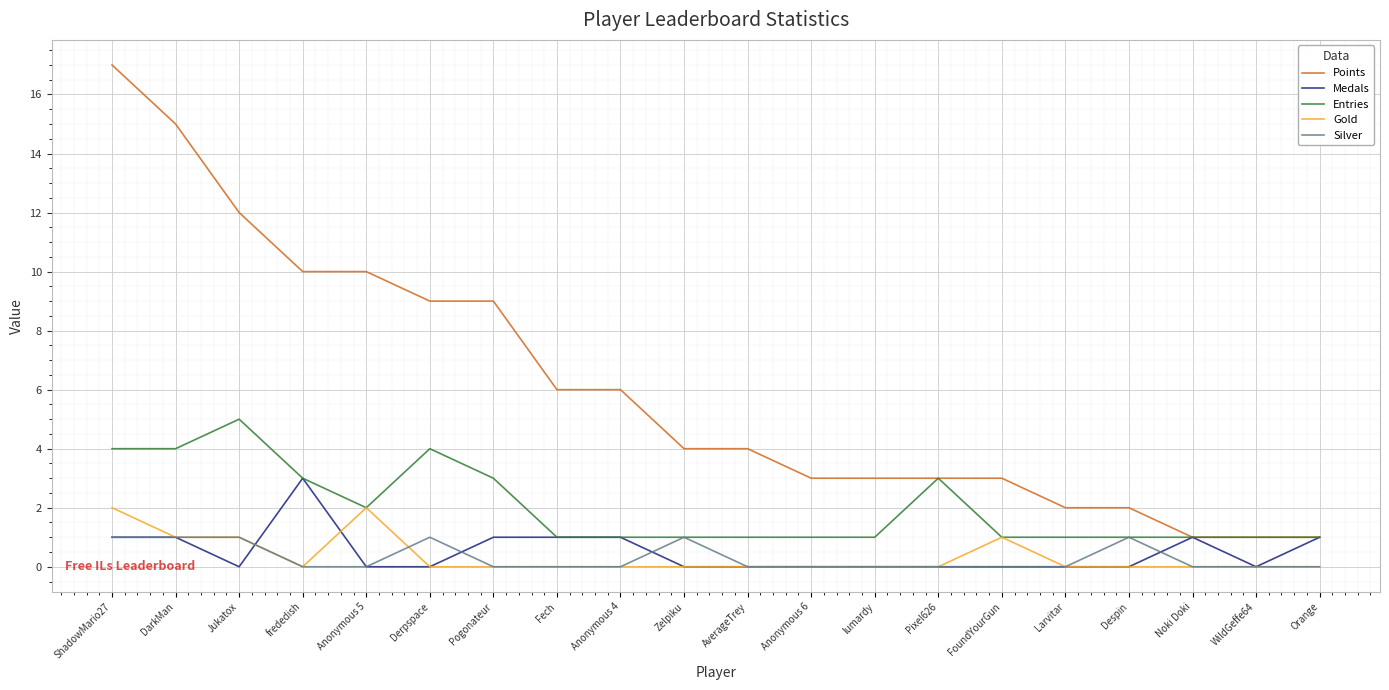

At which category is the sum across all series the highest?

ShadowMario27